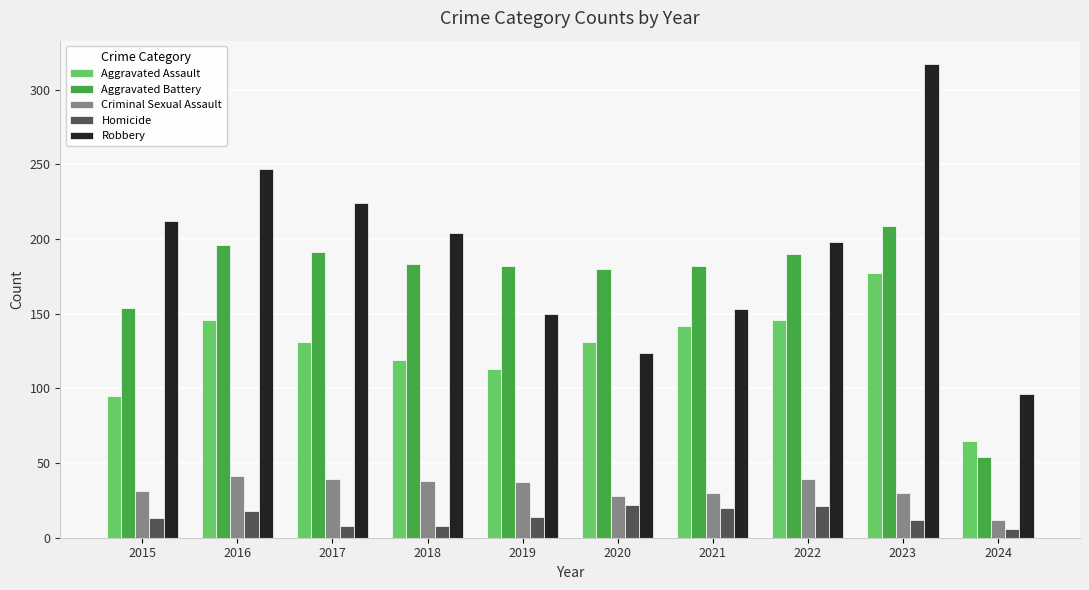

What is the total value across all series at 2016?

648